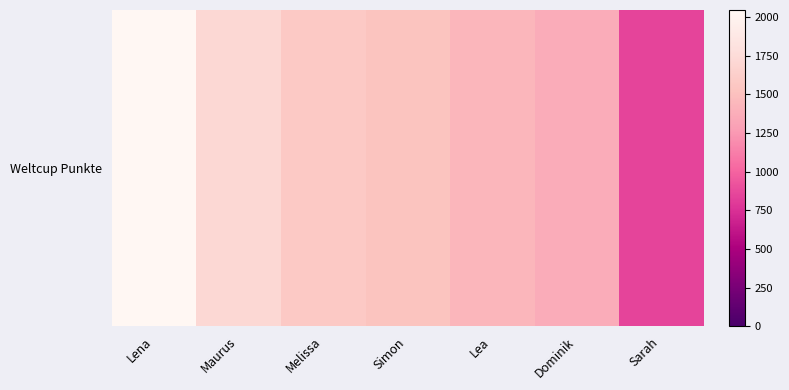

The value at Sarah is 855. True or false?

True